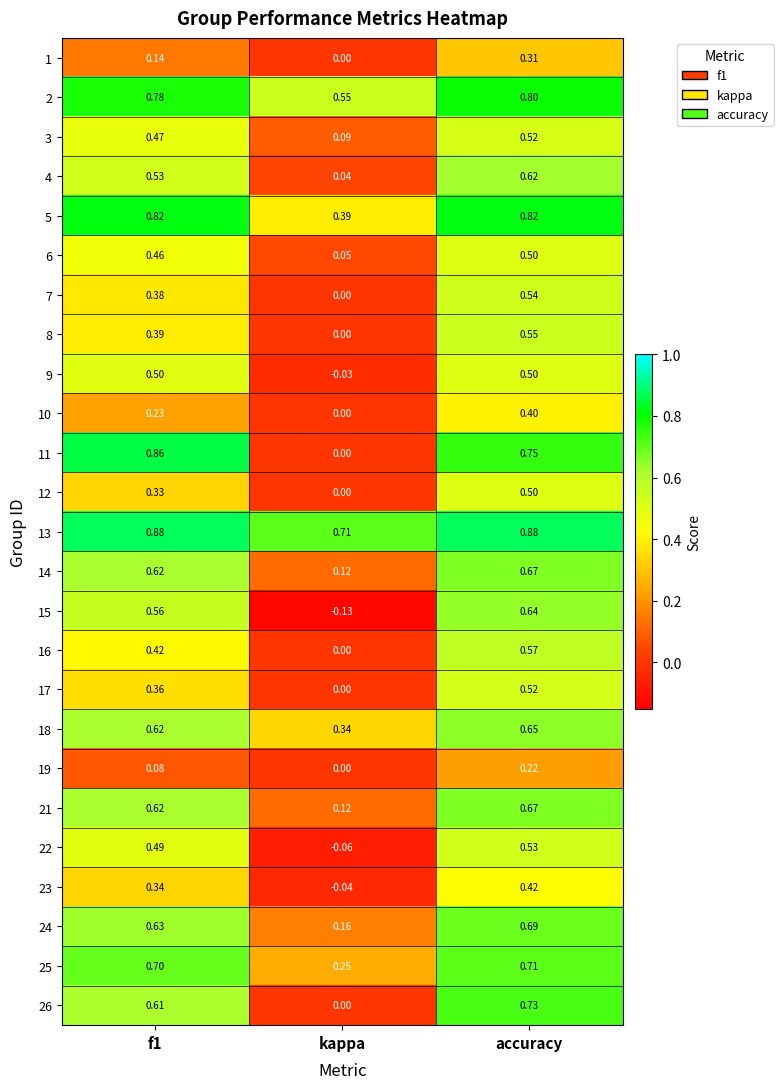

Is the value of 8 at f1 greater than the value of 22 at f1?

No